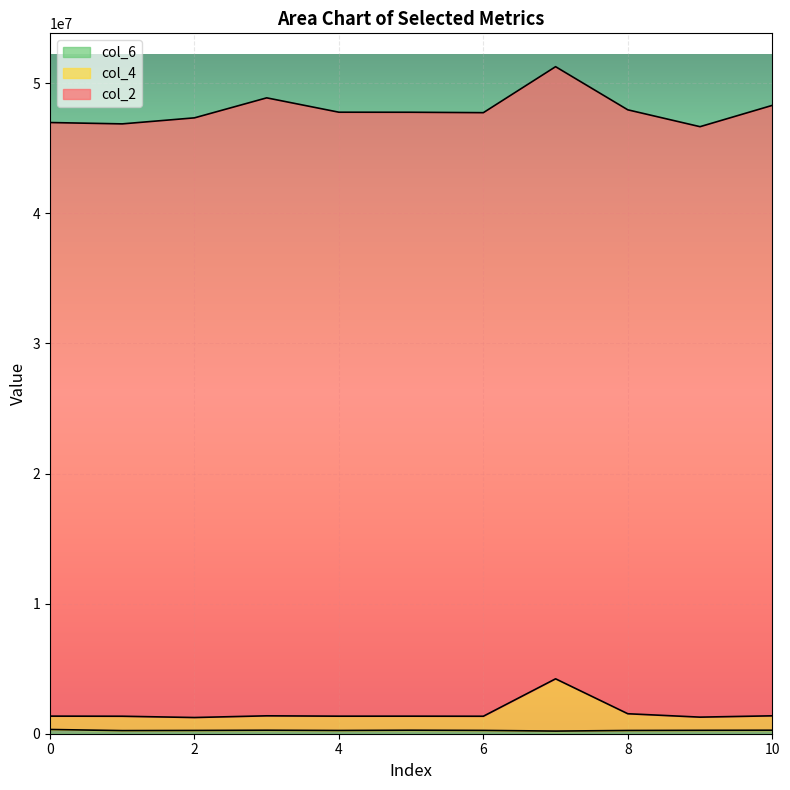

List the labels in order of col_4 value, smallest first.

2, 9, 6, 1, 4, 5, 0, 3, 10, 8, 7